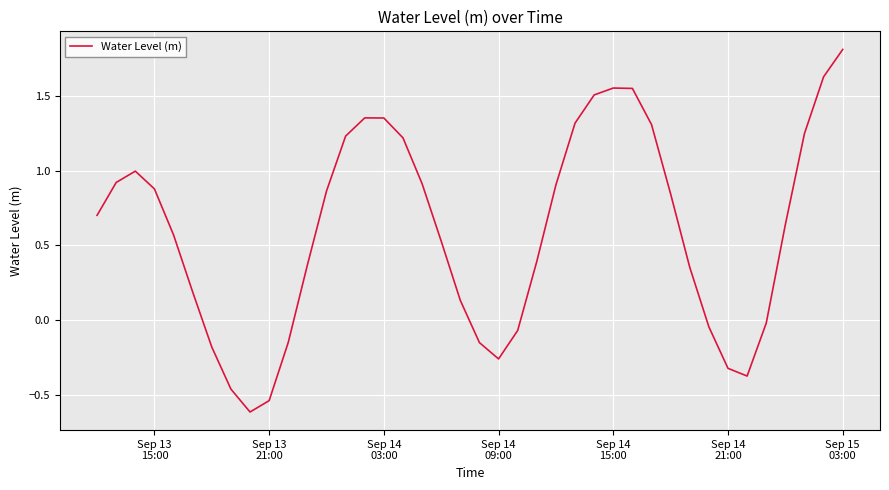

What is the maximum value shown in the chart?

1.8